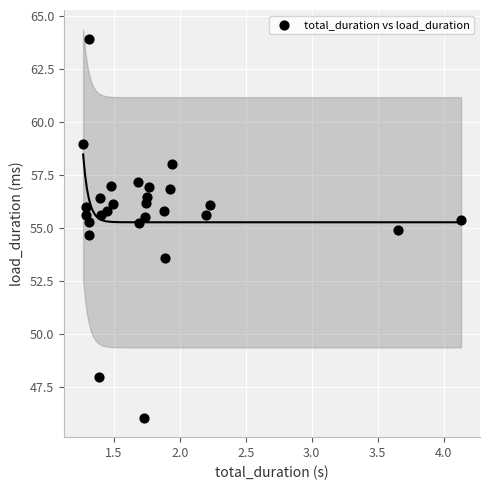

What is the range of X values (max minus min)?

2.9